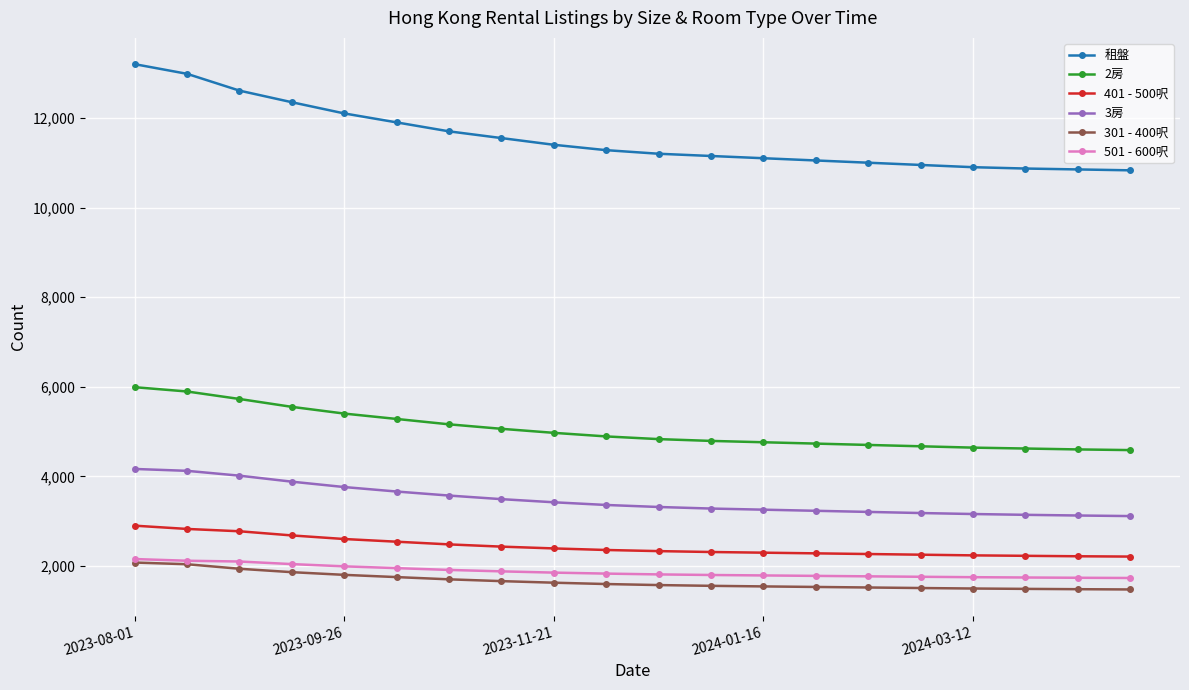

What is the difference between the maximum and minimum values in the 2房 series?

1404